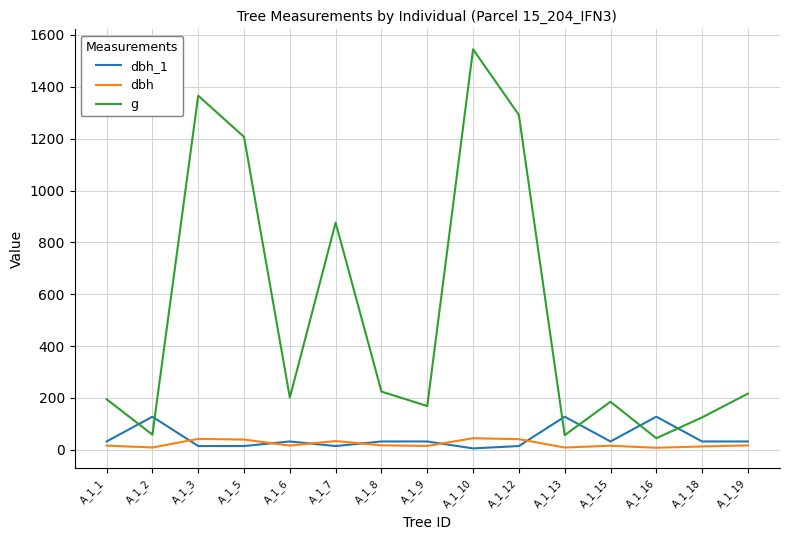

At which category is the sum across all series the highest?

A_1_10